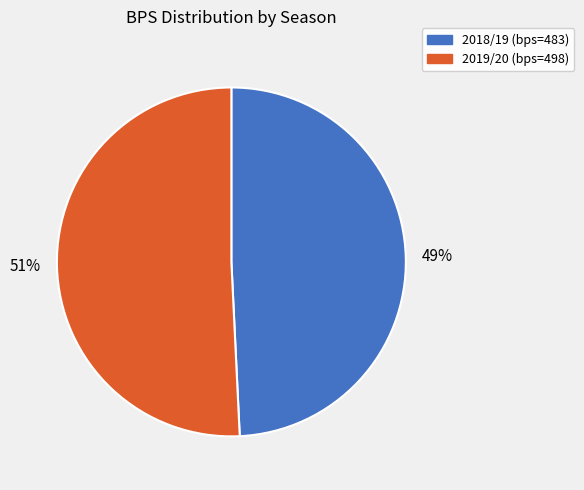

How many segments does this pie chart have?

2